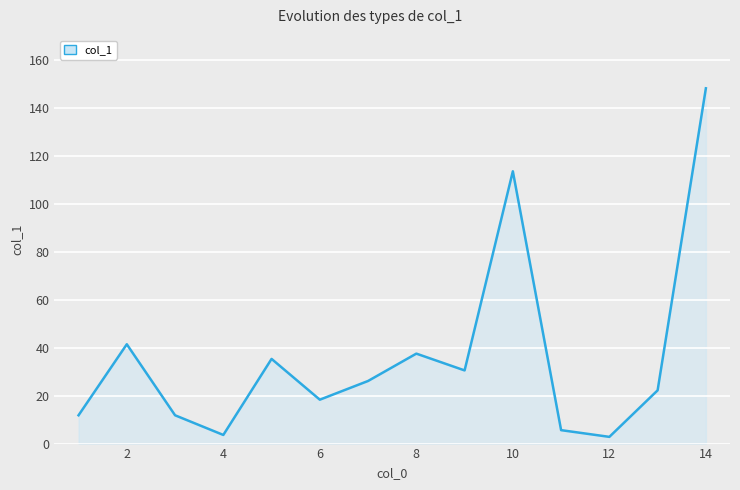

What is the greatest value displayed?

148.1